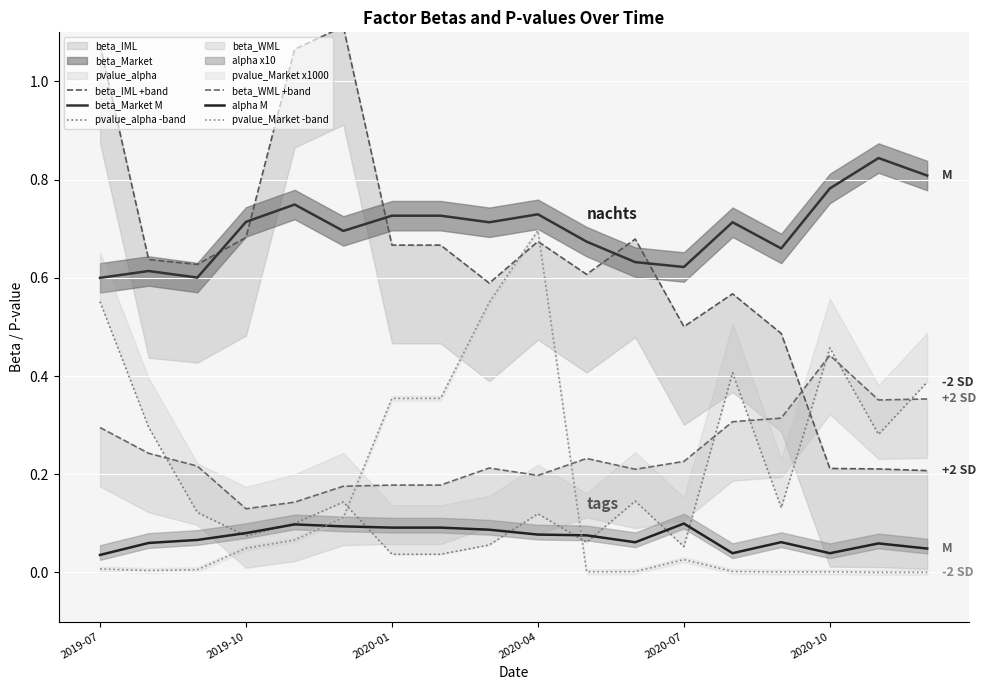

What is the difference between the maximum and minimum values in the beta_IML +band series?

0.9